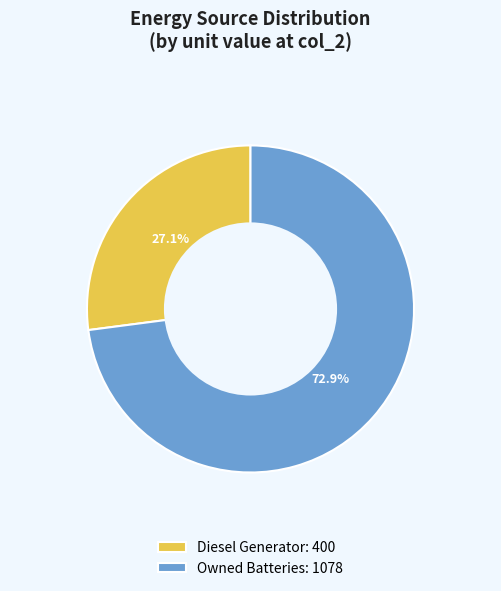

Approximately how many times larger is the value at Owned Batteries: 1078 compared to Diesel Generator: 400?

2.7